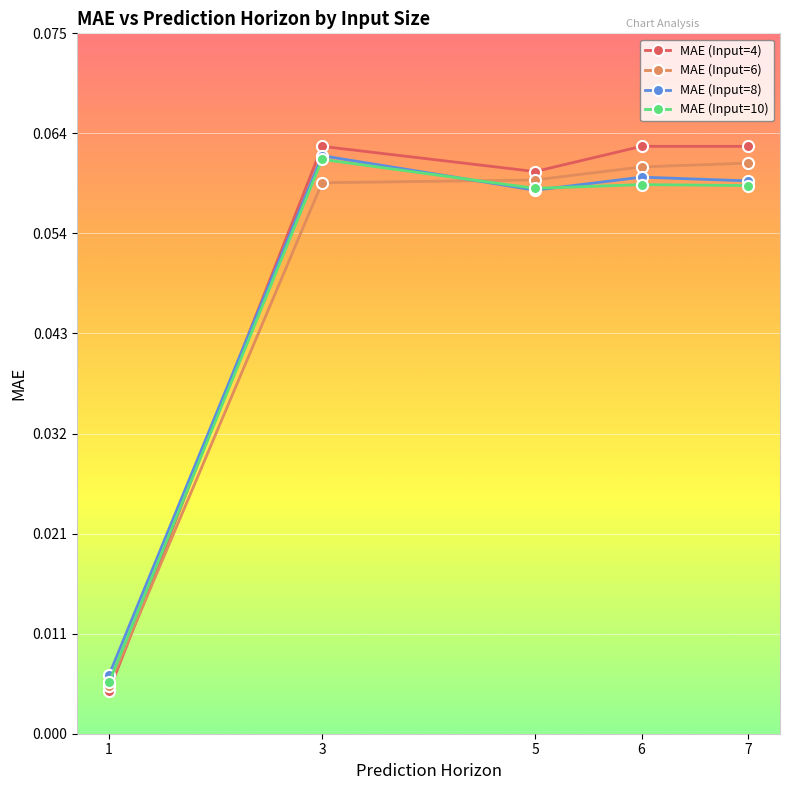

In MAE (Input=8), how many points are lower than both neighbors (excluding endpoints)?

1